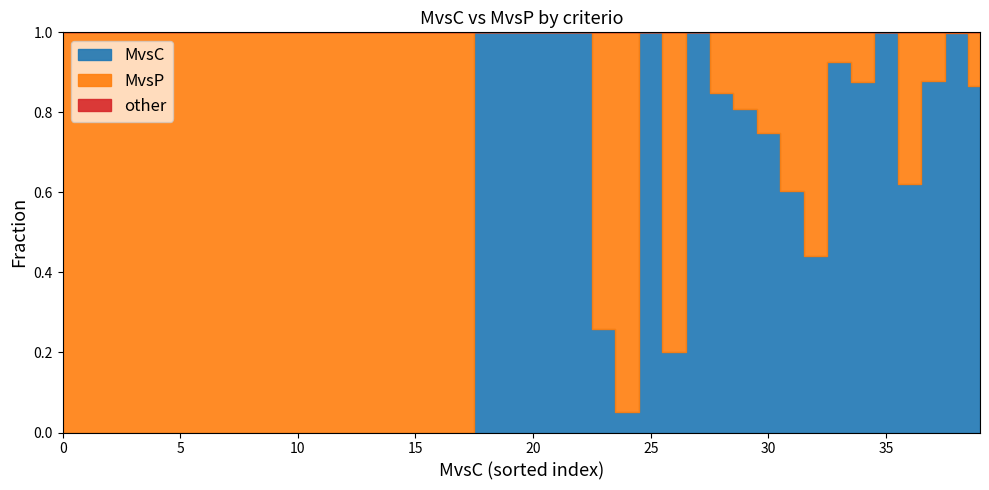

What is the sum of all MvsP values?

3593